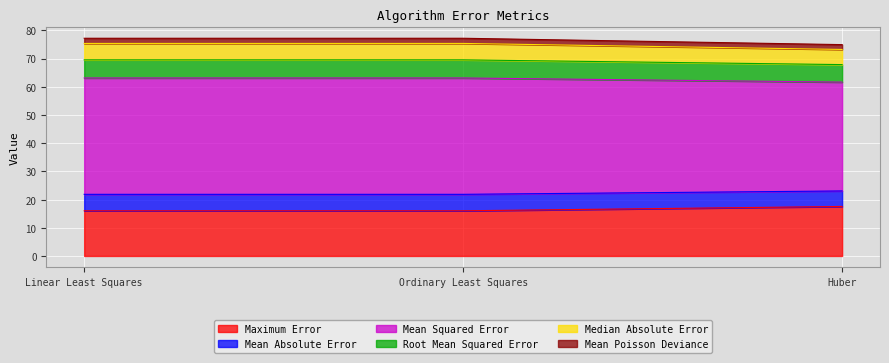

What is the highest value of the Maximum Error series?

17.6